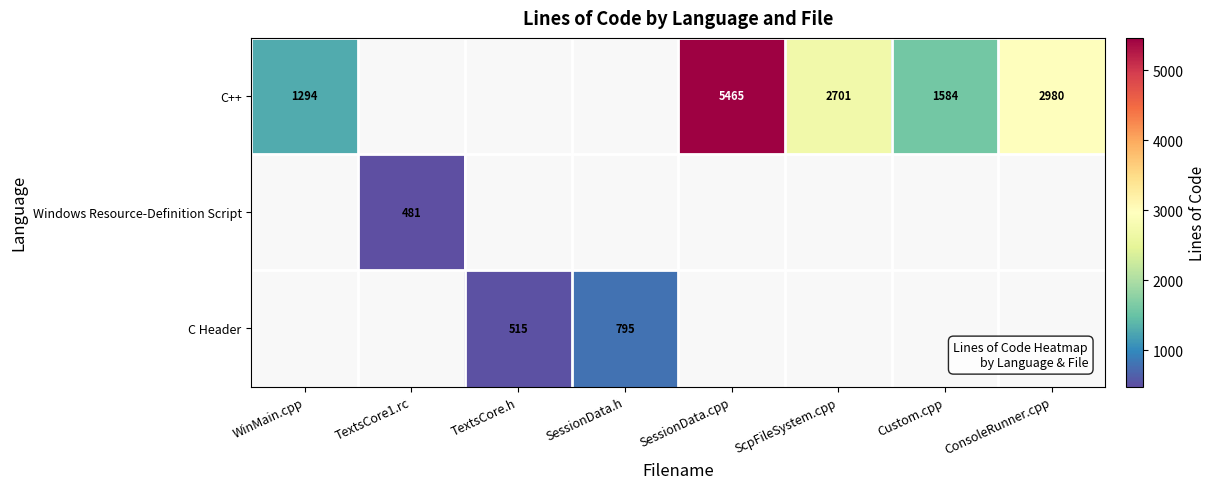

The value of C++ at WinMain.cpp is 2102. True or false?

False